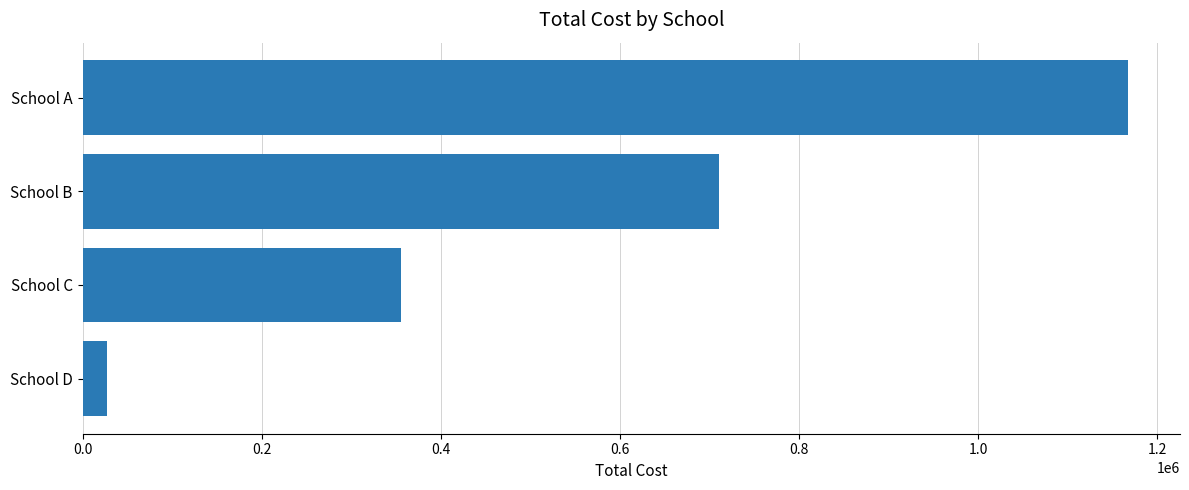

List the labels in order of value, smallest first.

School D, School C, School B, School A